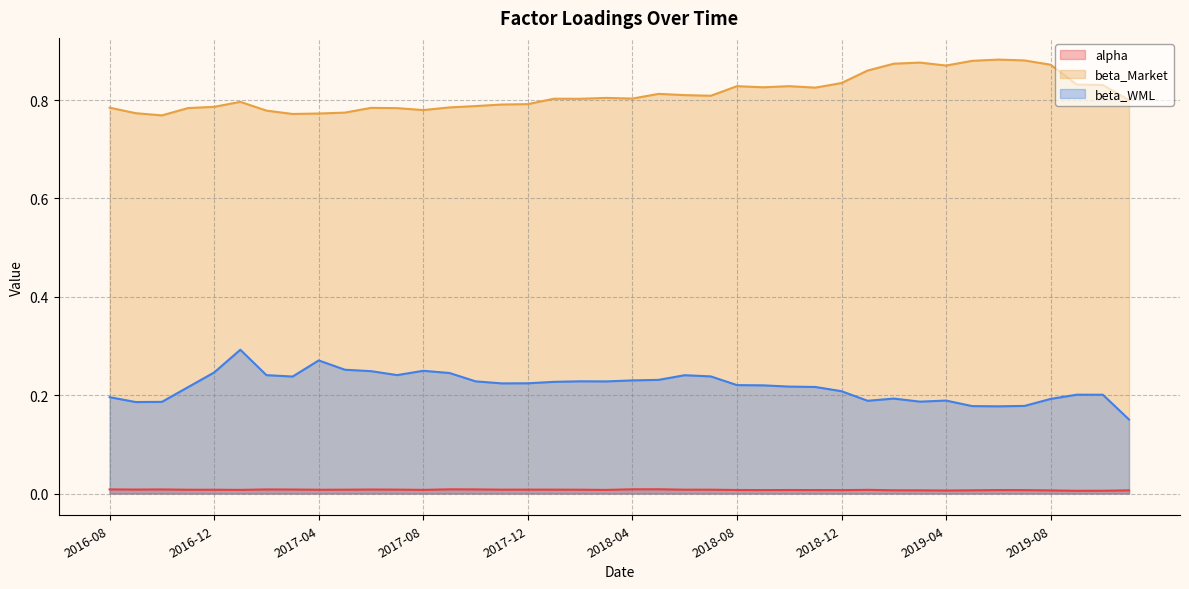

At 2018-03, list the series in order from largest to smallest.

beta_Market, beta_WML, alpha